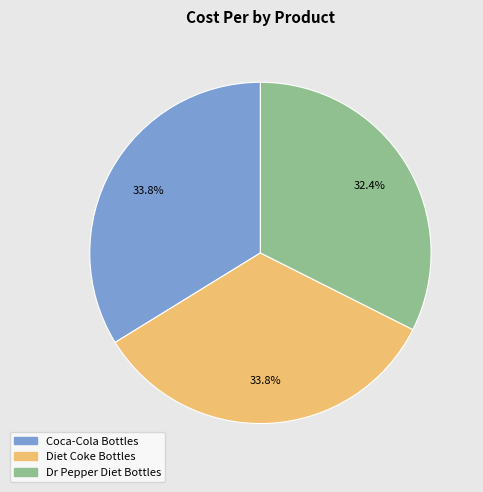

To the nearest percent, what percentage of the pie is Coca-Cola Bottles?

34%